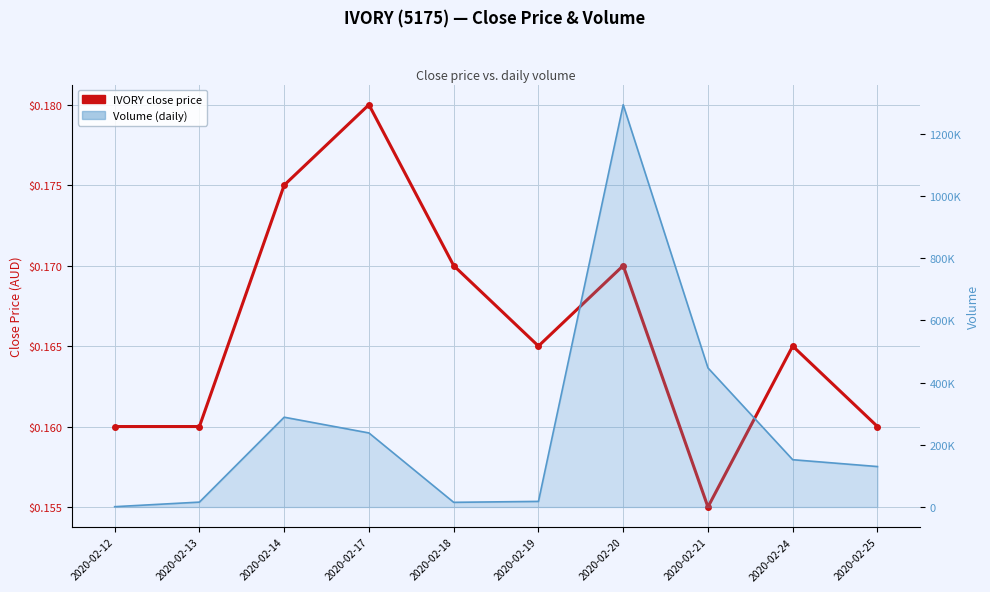

List the labels in order of value, smallest first.

2020-02-21, 2020-02-12, 2020-02-13, 2020-02-25, 2020-02-19, 2020-02-24, 2020-02-18, 2020-02-20, 2020-02-14, 2020-02-17